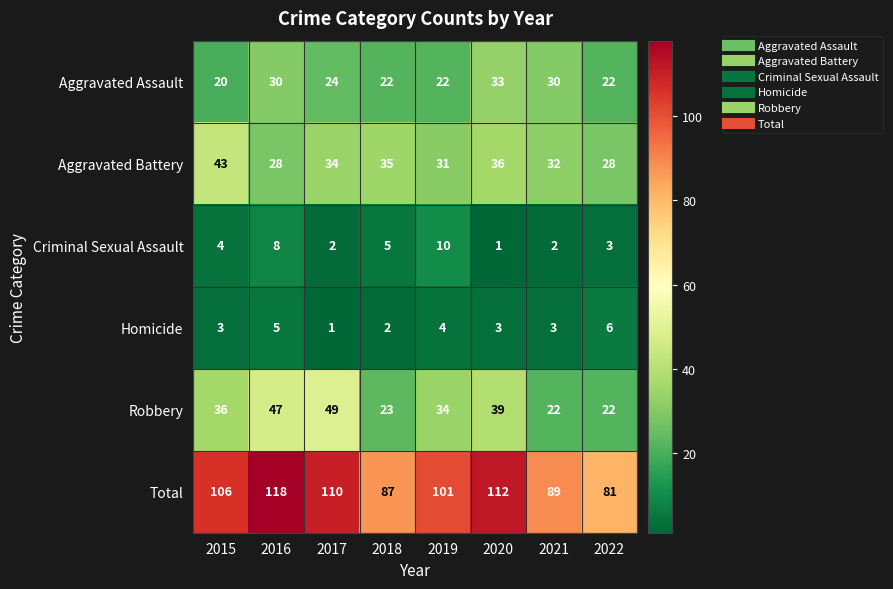

What is the difference between the highest and lowest values at 2020?

111